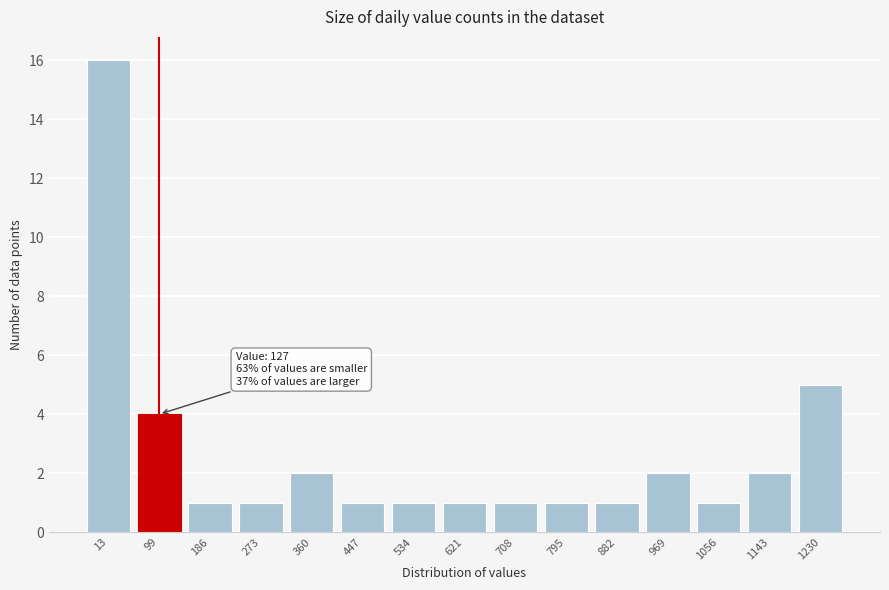

Reading right to left, list all the values displayed in this chart.

1230=5	1143=2	1056=1	969=2	882=1	795=1	708=1	621=1	534=1	447=1	360=2	273=1	186=1	99=4	13=16